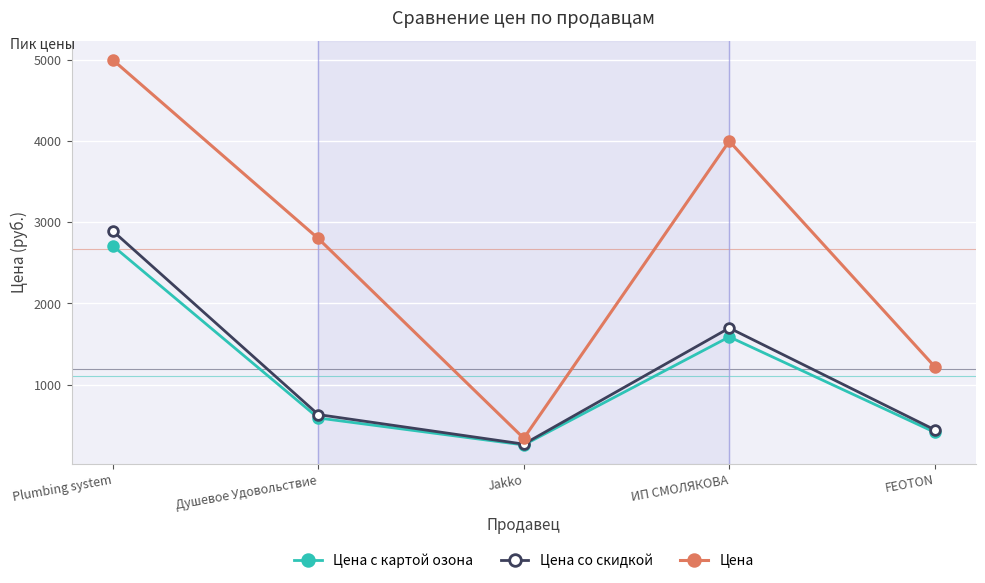

What is the average value of the Цена series?

2672